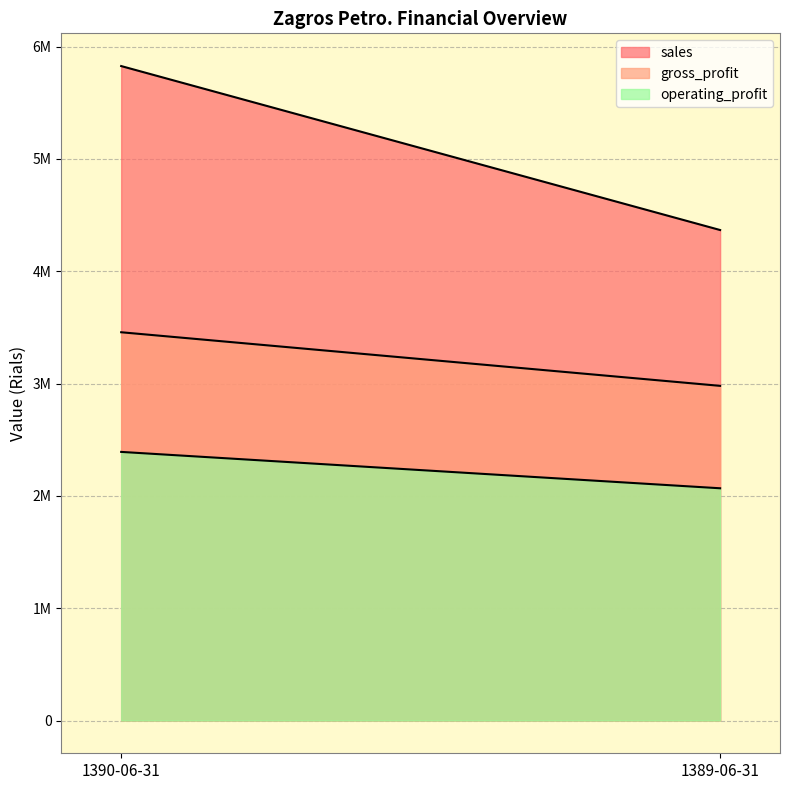

How many lines are shown in the chart?

3